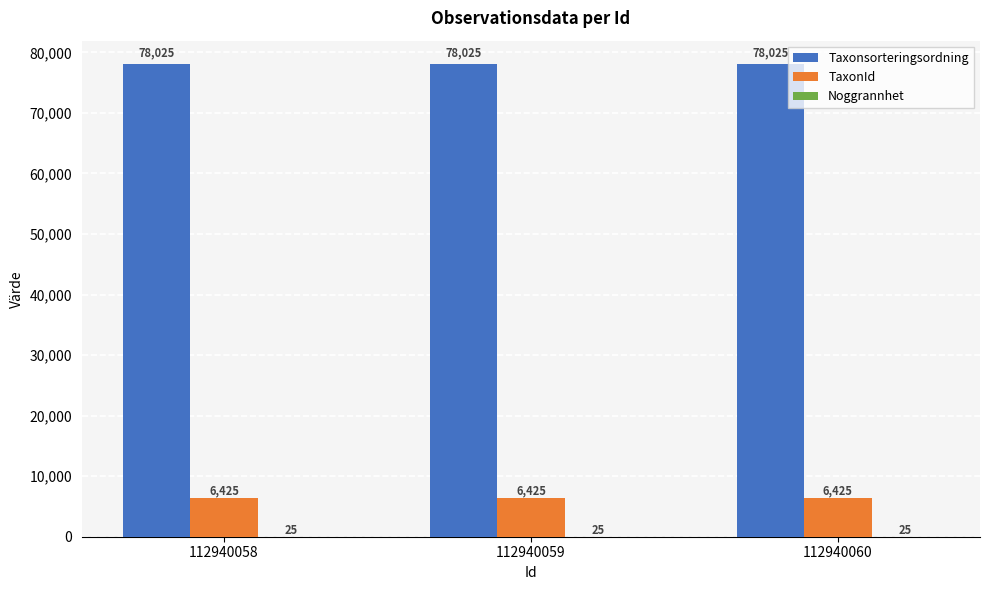

What is the sum of the TaxonId values at 112940058 and 112940059?

12850